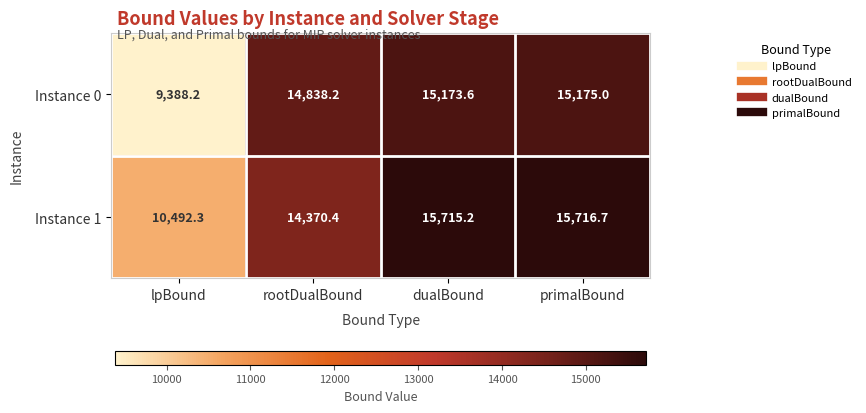

Rank the series by their maximum value, from lowest to highest.

Instance 0, Instance 1